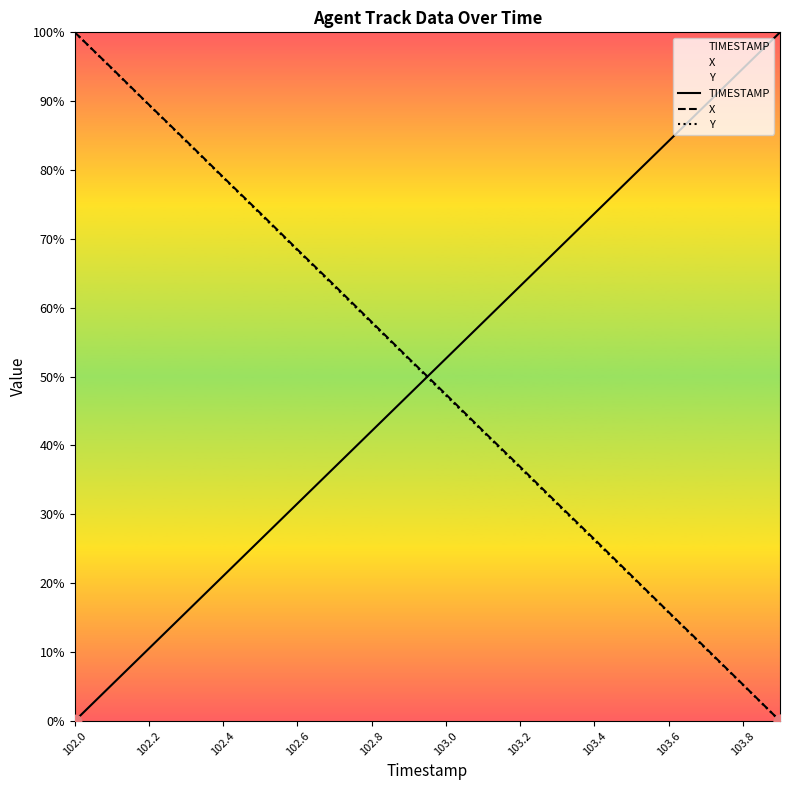

Which series reaches the minimum Y coordinate?

TIMESTAMP